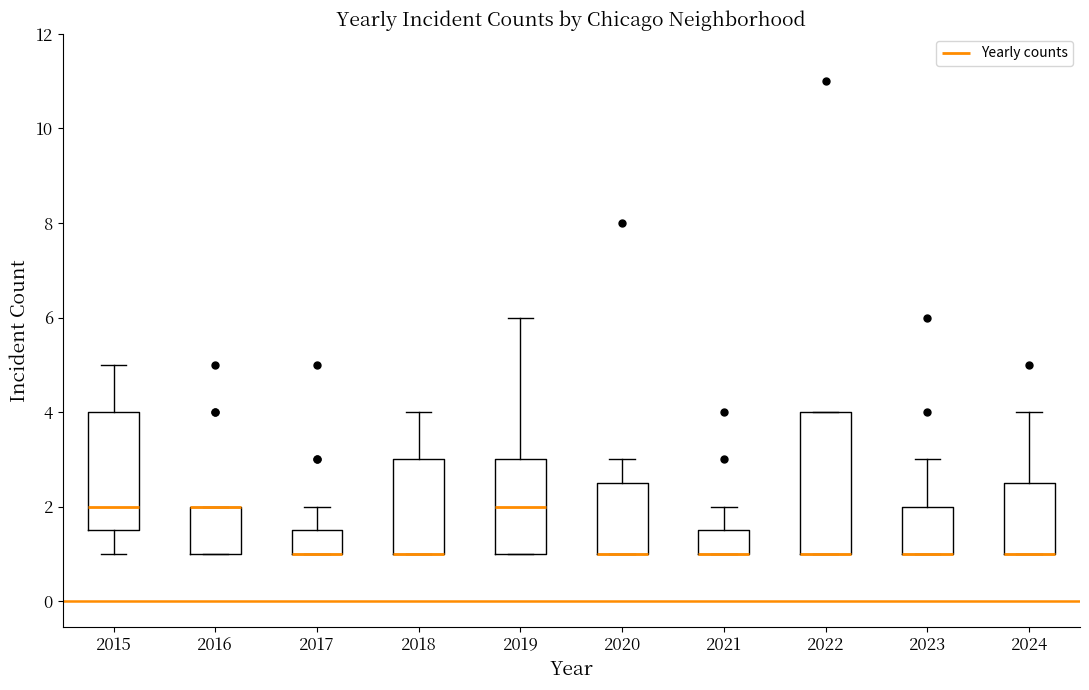

Where is the lower edge of the box at x = 2019 on the y-axis? The values are not printed on the chart, so give them approximately, as read against the axis.

1.0